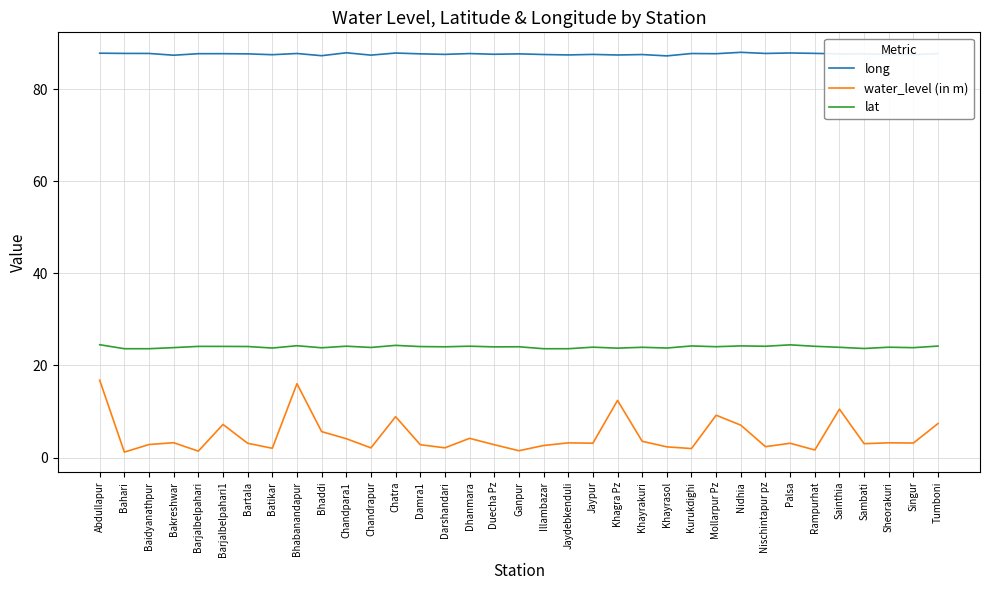

Which series changed the most between Baidyanathpur and Sainthia?

water_level (in m)